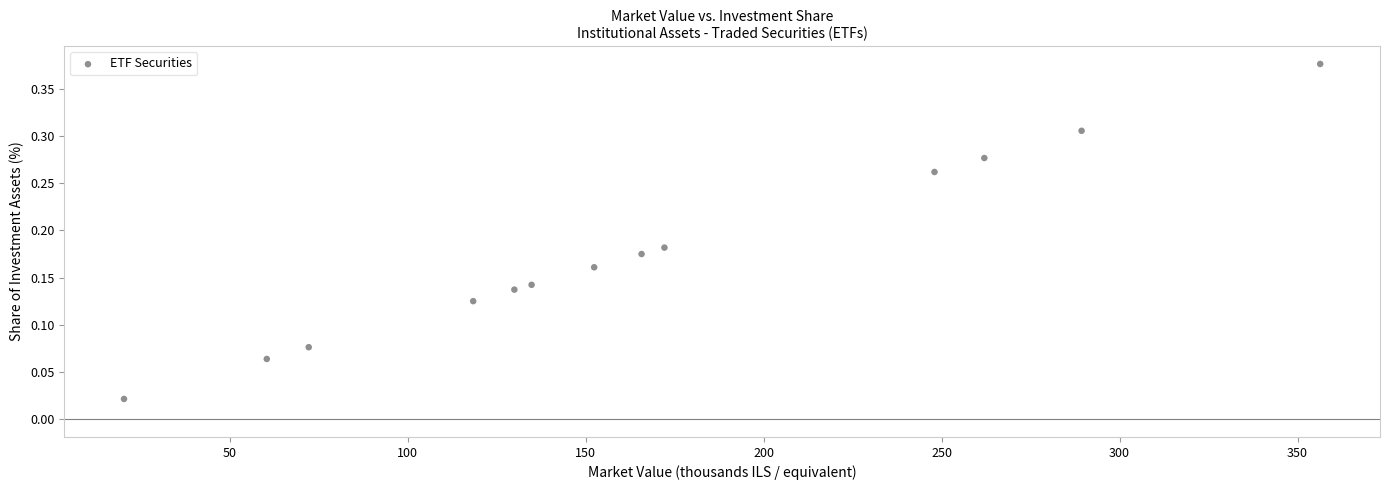

What is the range of X values (max minus min)?

336.0